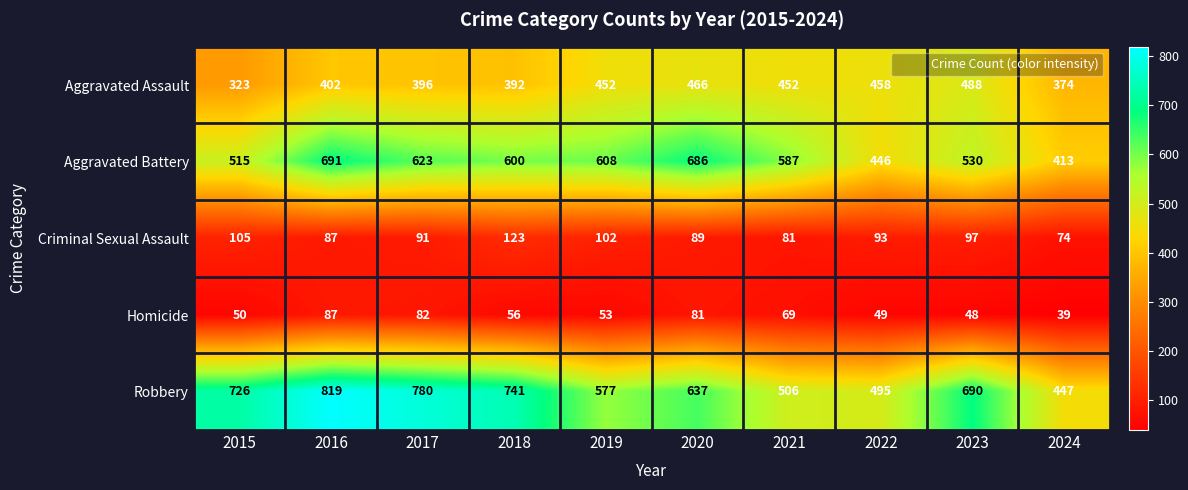

At which label is Aggravated Assault closest to 405?

2016